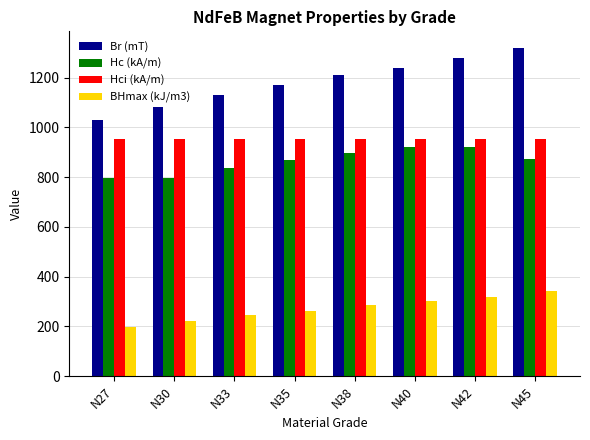

What is the sum of all Hci (kA/m) values?

7640